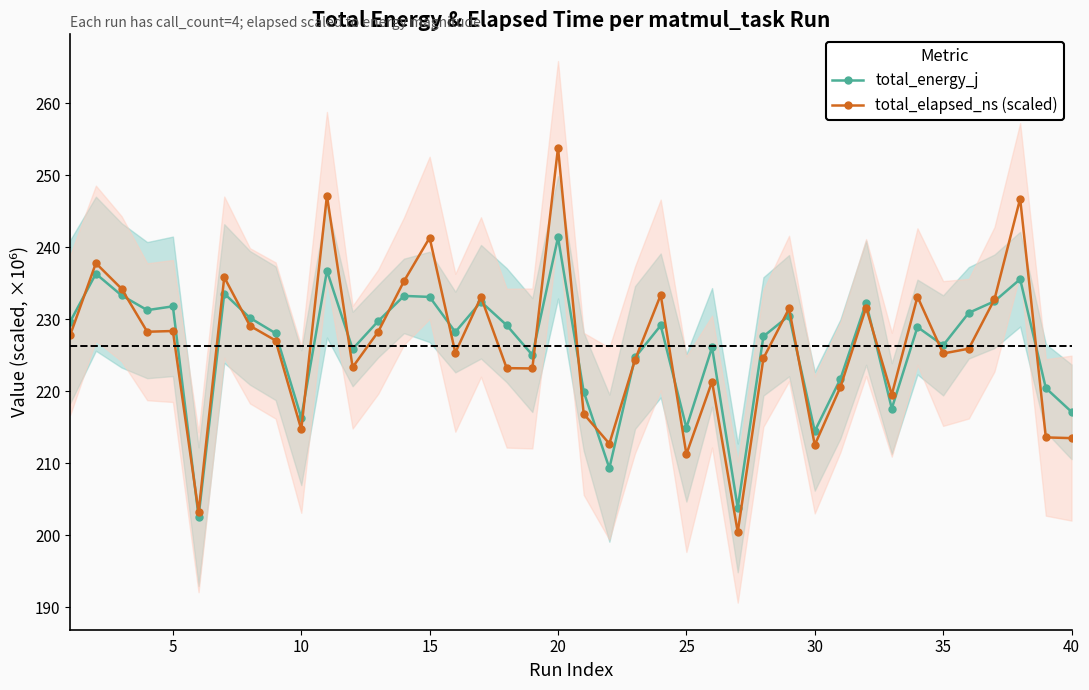

Count the number of categories in the chart.

40